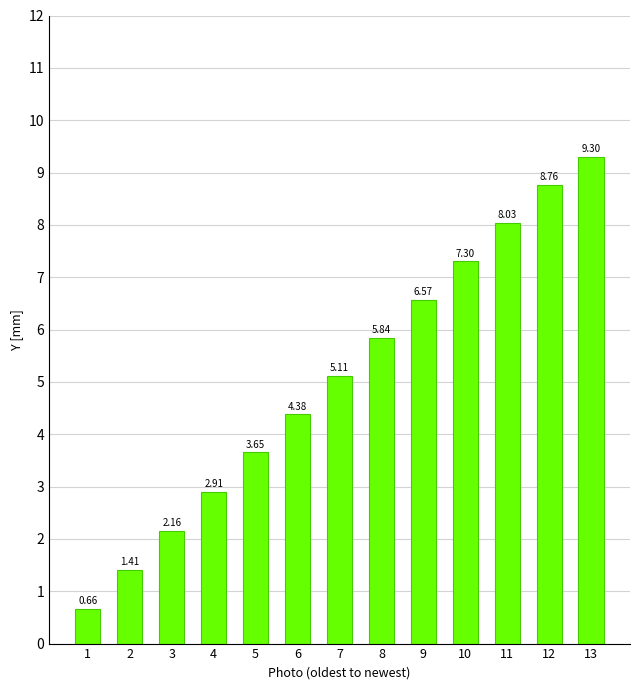

What is the change in value from 8 to 13?

+3.5